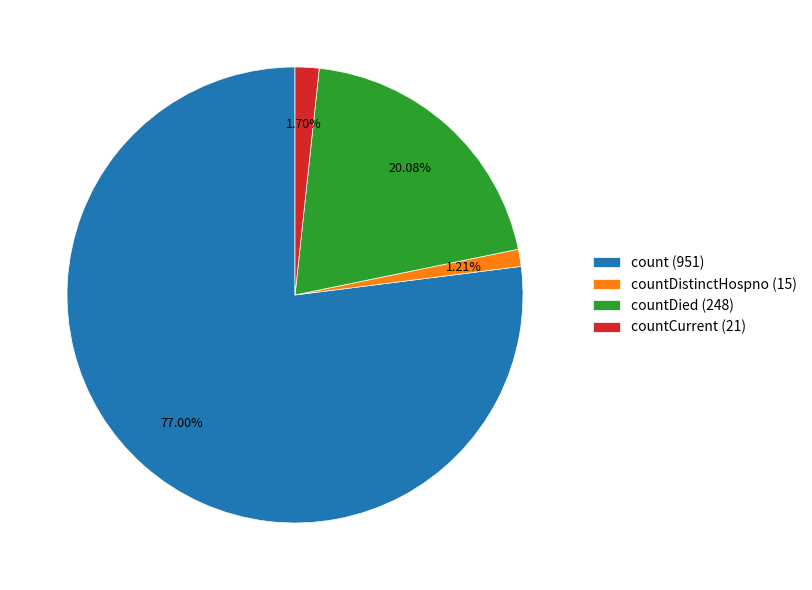

Does count (951) represent more than half of the total?

Yes